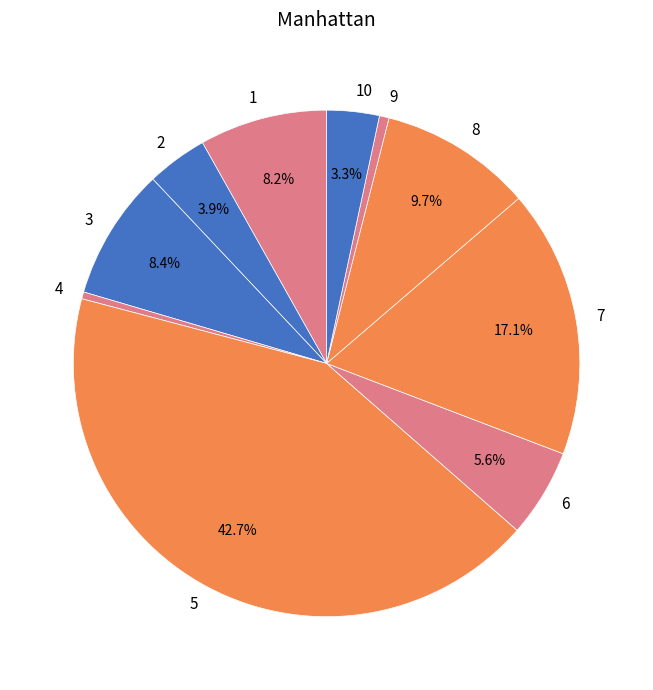

True or false: 4 accounts for 0% of the total.

True